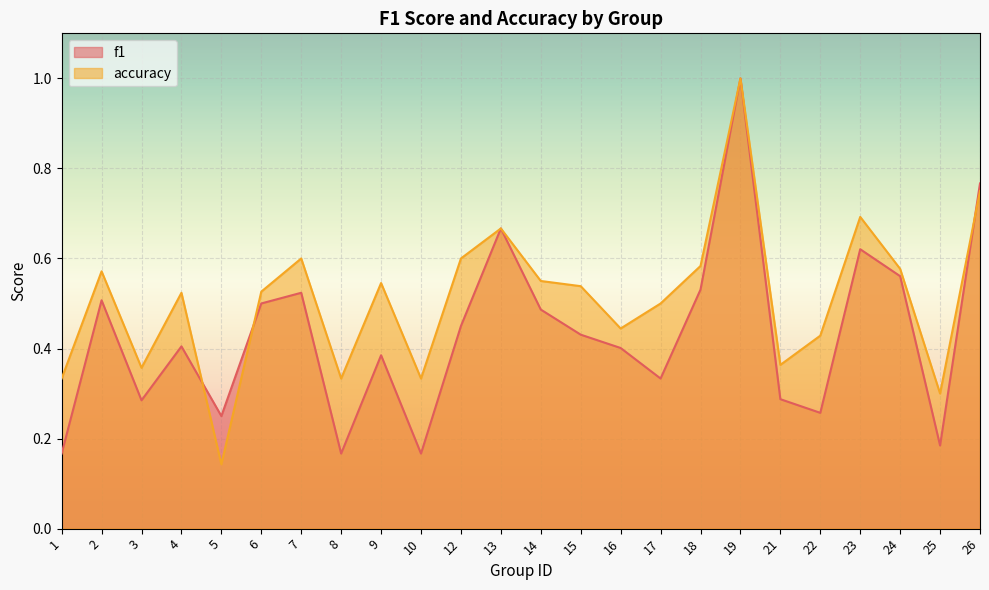

Does the chart display data point markers on the line(s)?

No